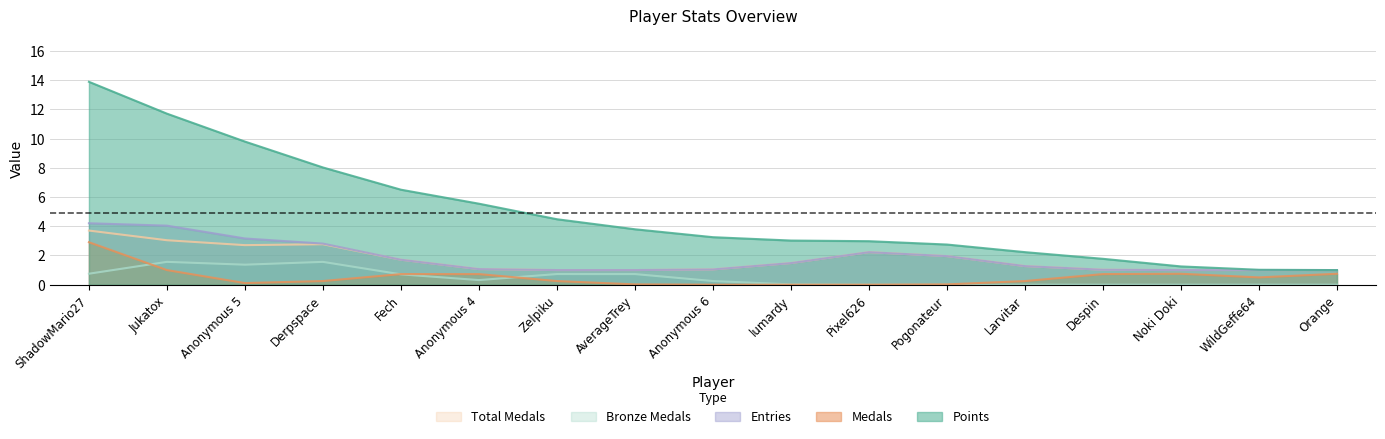

What value does the Points series have at ShadowMario27?

13.9